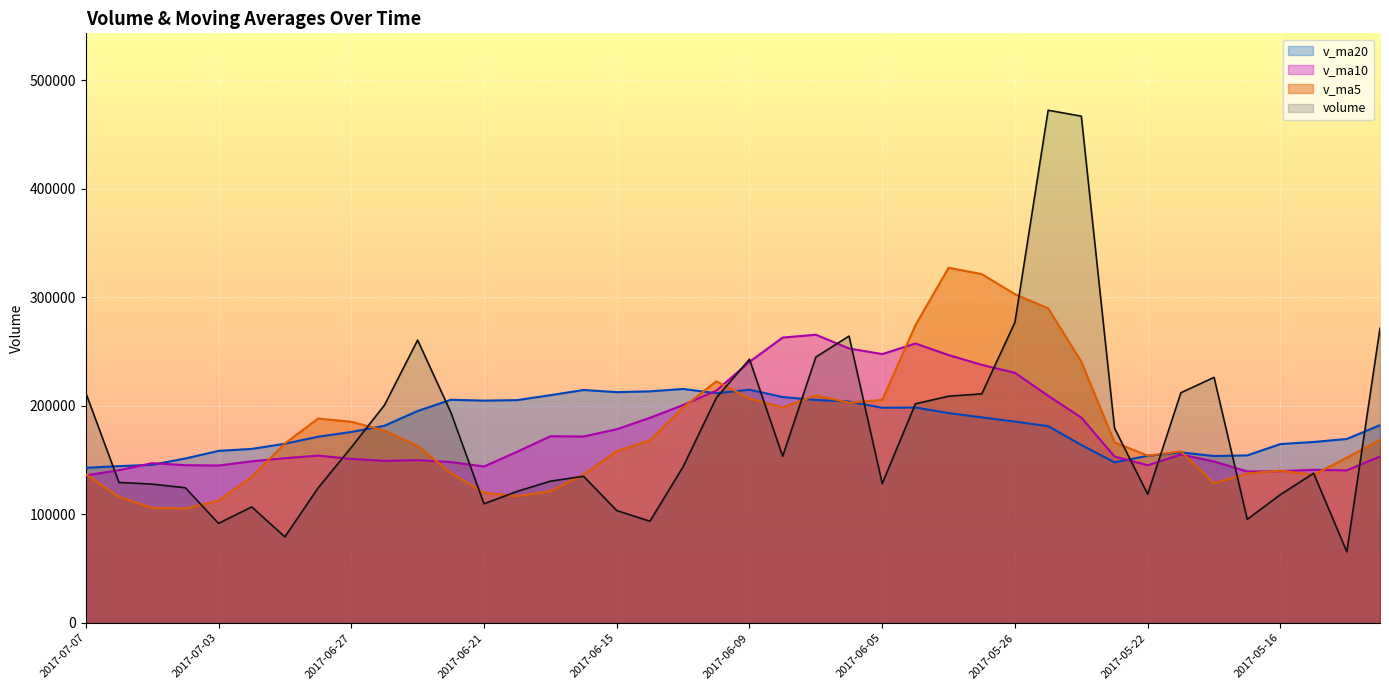

At which label is v_ma20 closest to 179165?

2017-05-25